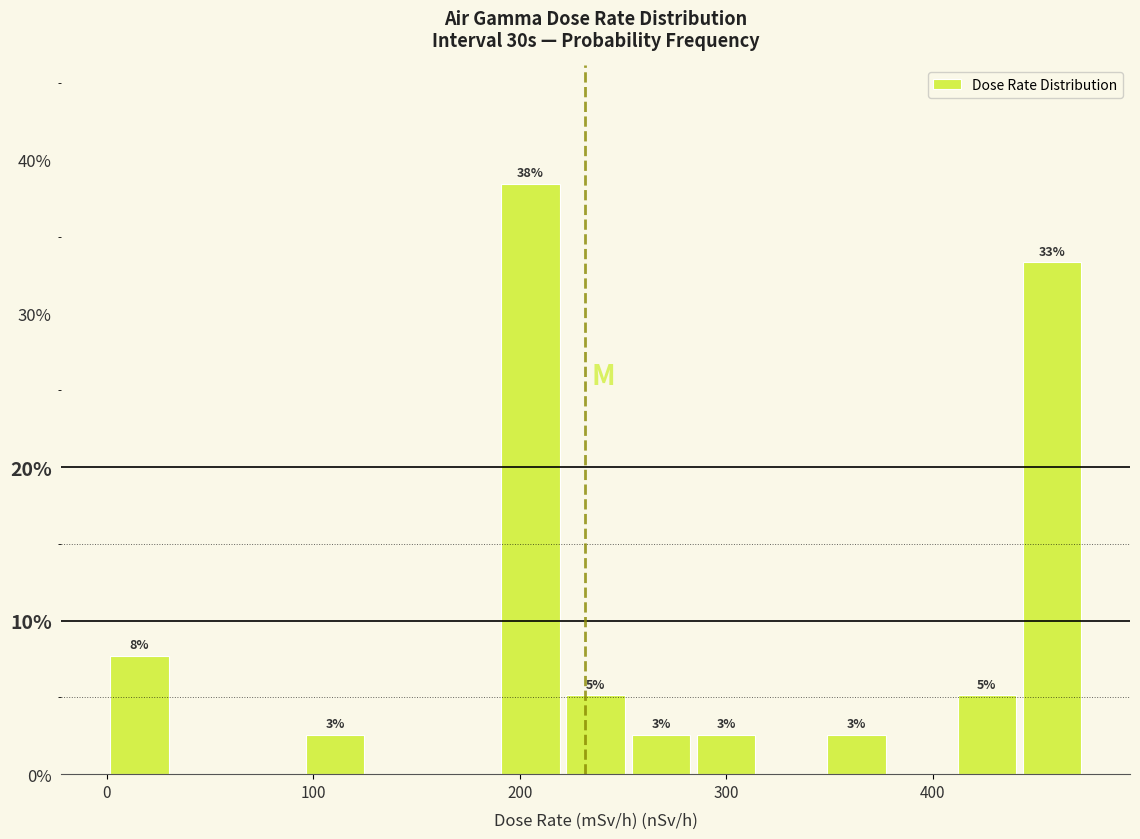

Read against the x-axis, roughly where is the centre of the tallest bar?

210